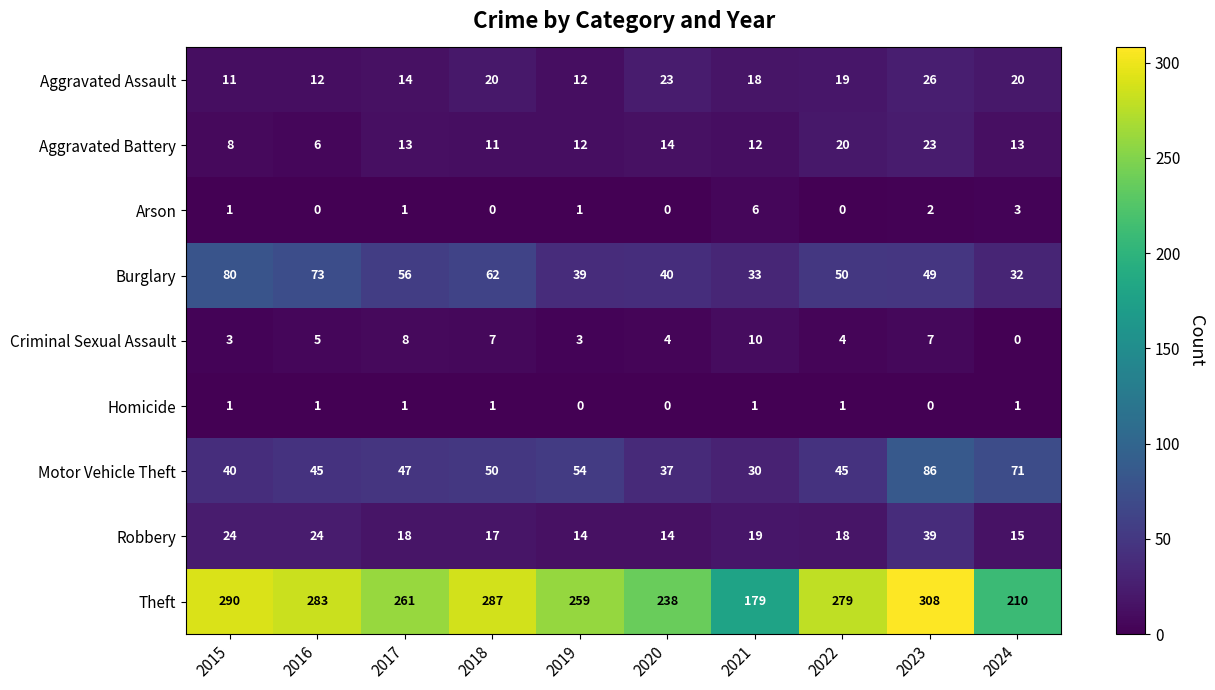

What is the difference between the Burglary values at 2024 and 2023?

17